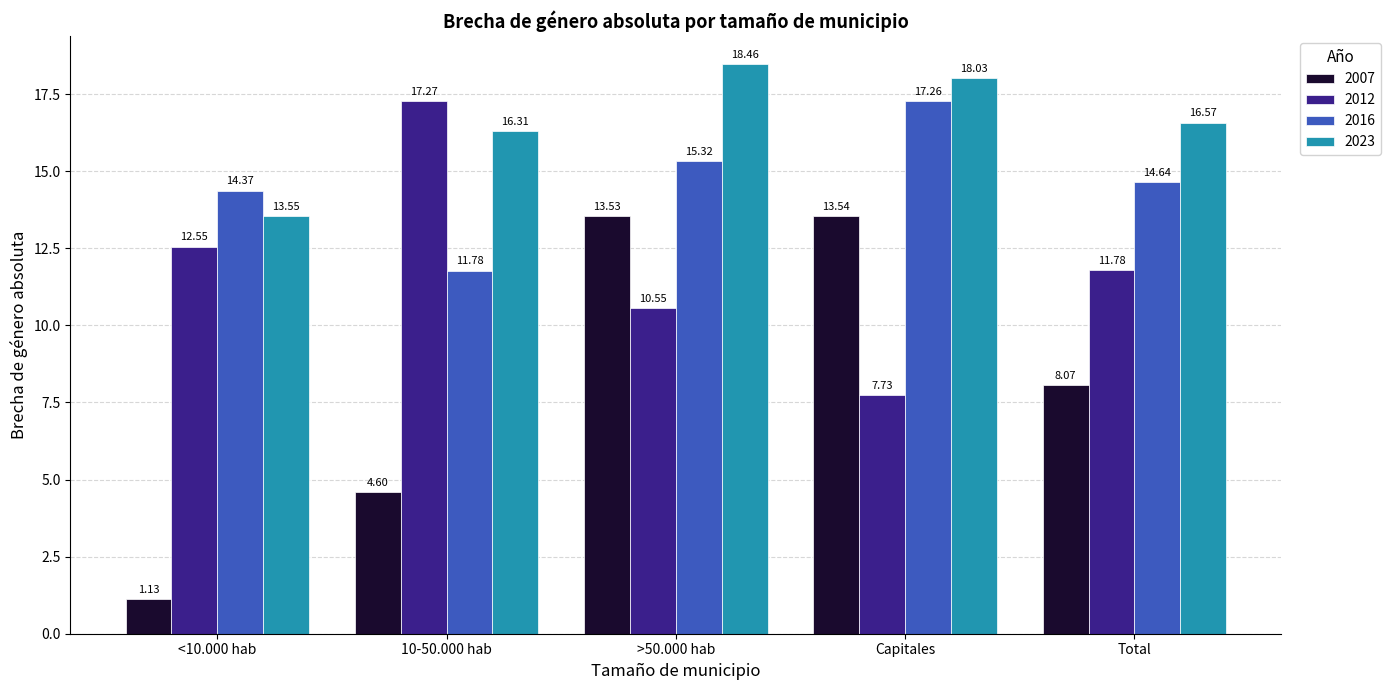

Where does the 2016 series first go above 14?

<10.000 hab